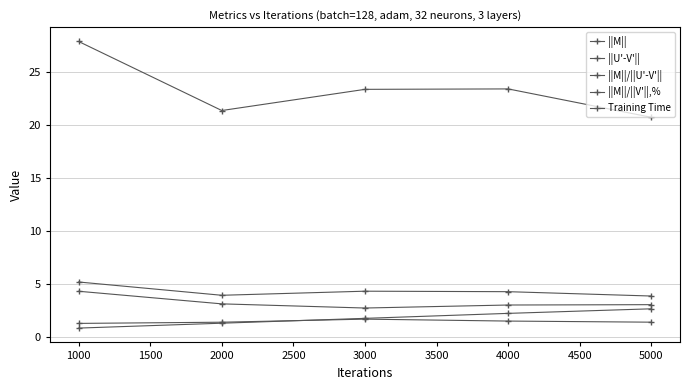

Count the number of categories in the chart.

5